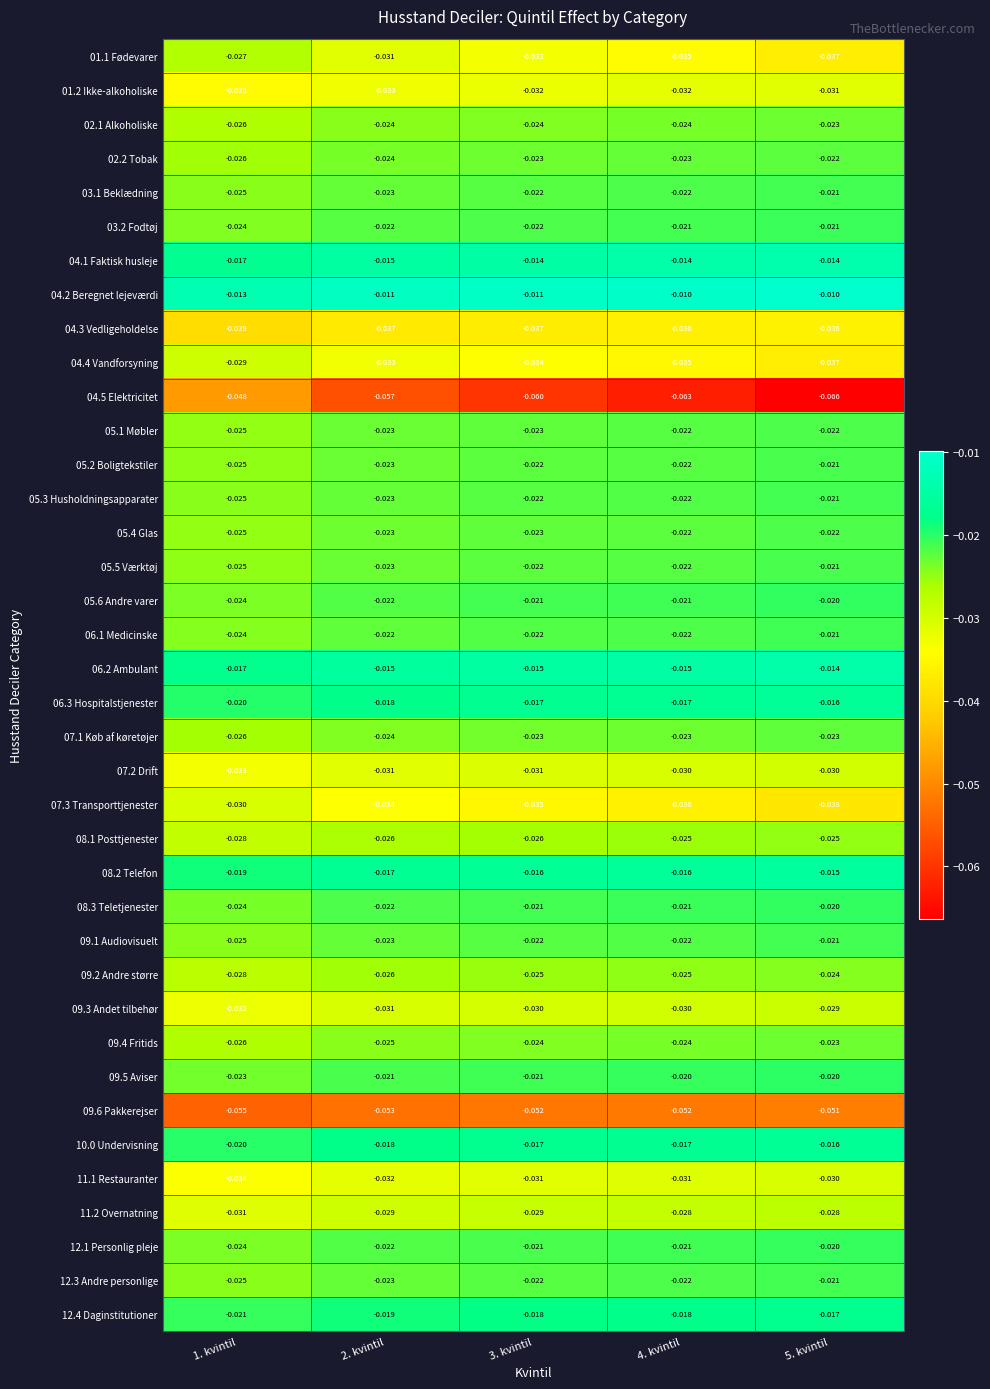

Is the value of 08.3 Teletjenester at 1. kvintil greater than the value of 04.2 Beregnet lejeværdi at 5. kvintil?

No